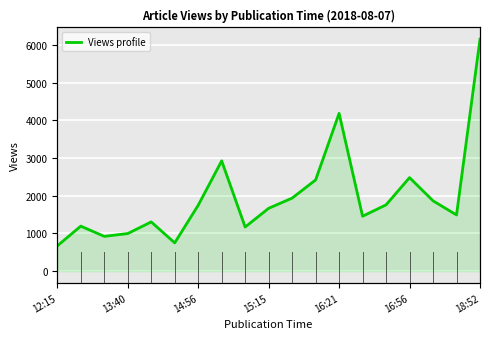

Is it true that the value at 14:56 is 432?

False